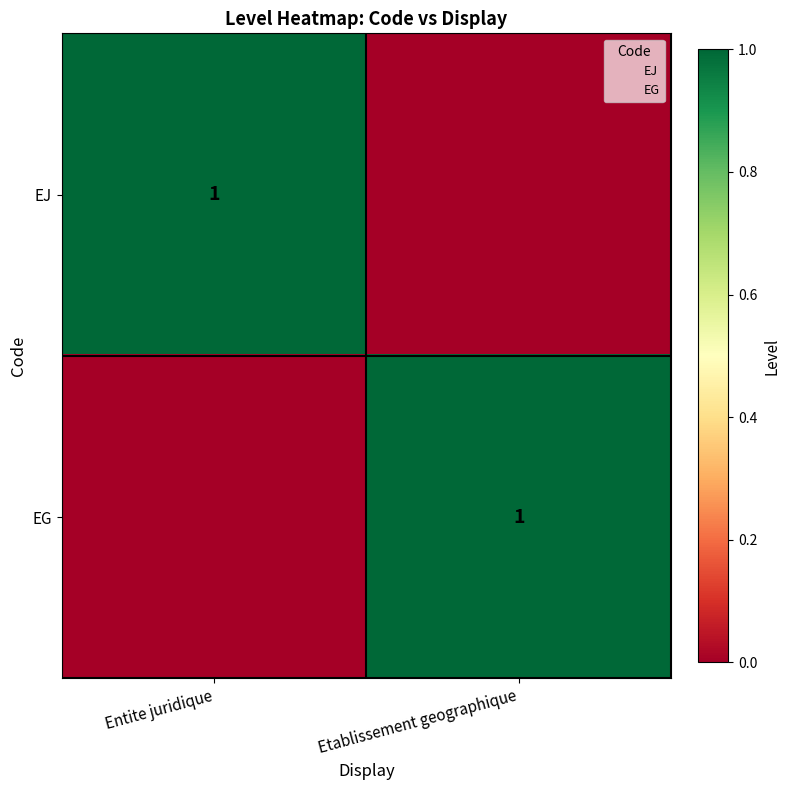

Which category has the lowest value in the EG series?

Entite juridique